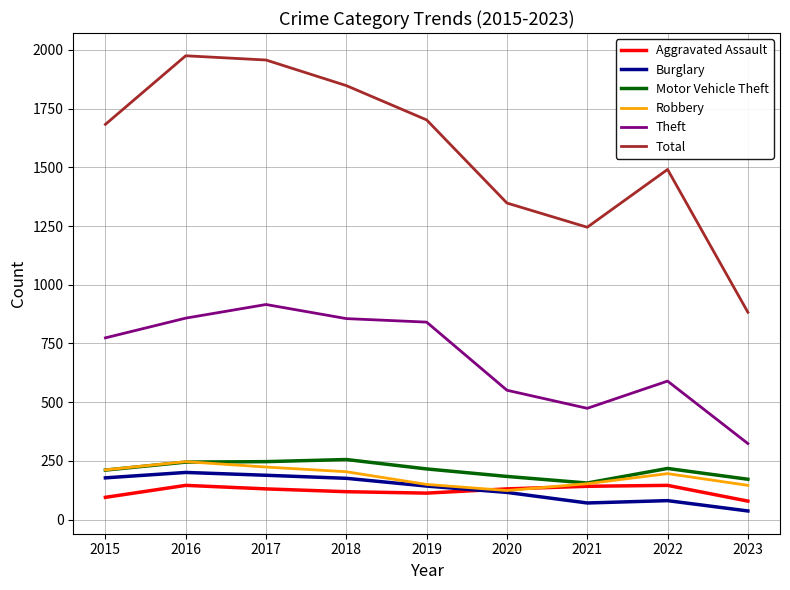

Which series changed the most between 2019 and 2022?

Theft